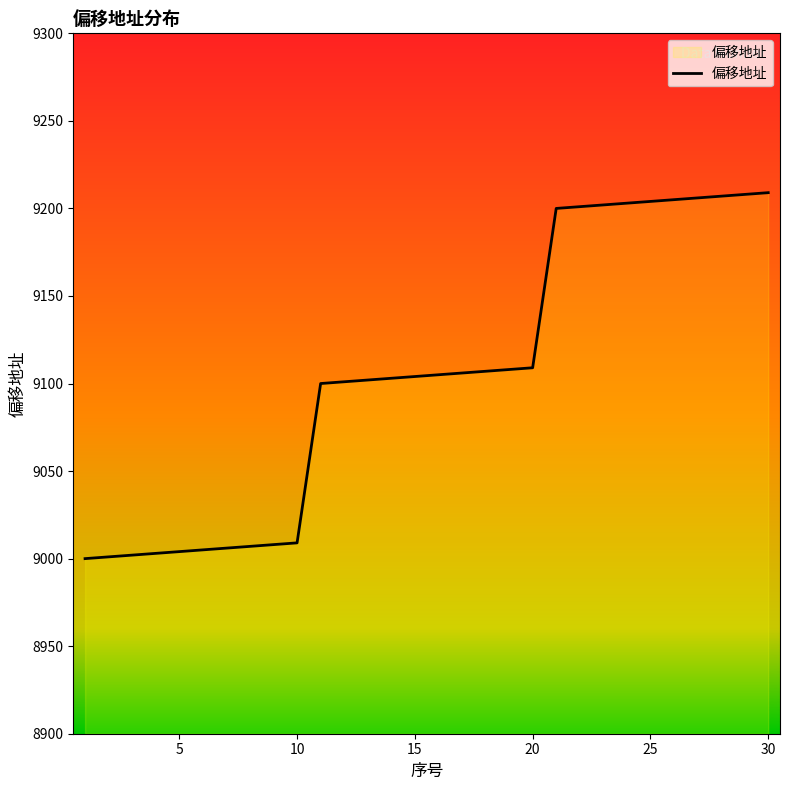

What is the maximum value shown in the chart?

9209